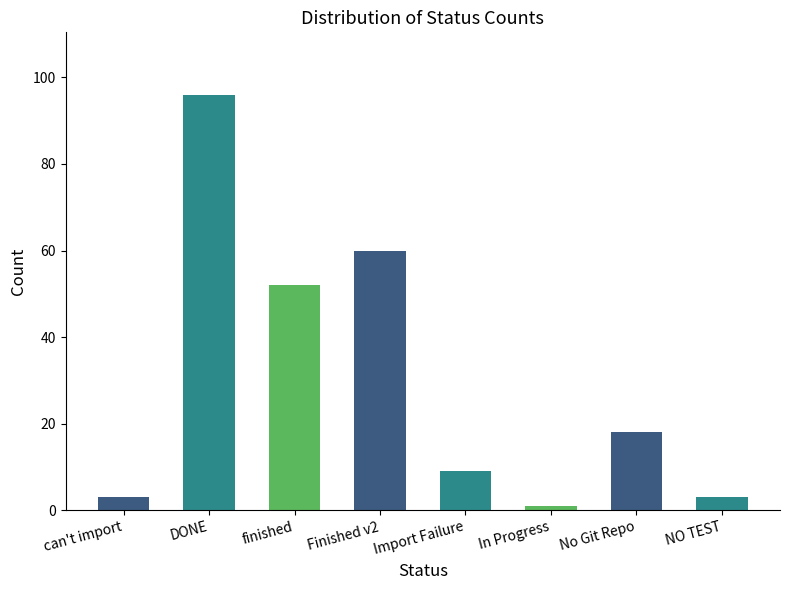

Reading left to right, transcribe all the data shown in this chart.

can't import=3	DONE=96	finished=52	Finished v2=60	Import Failure=9	In Progress=1	No Git Repo=18	NO TEST=3